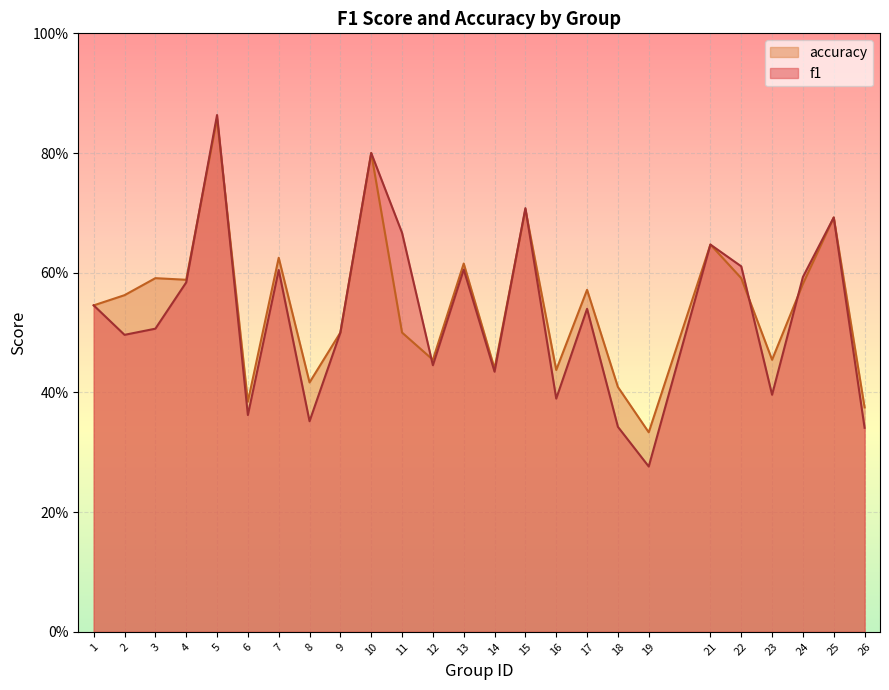

The value of f1 at 1 is 0.2. True or false?

False